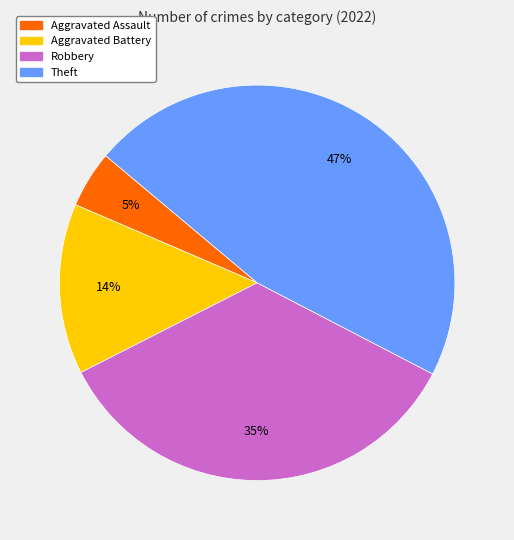

To the nearest percent, what is the difference between the largest and smallest slice percentages?

42%